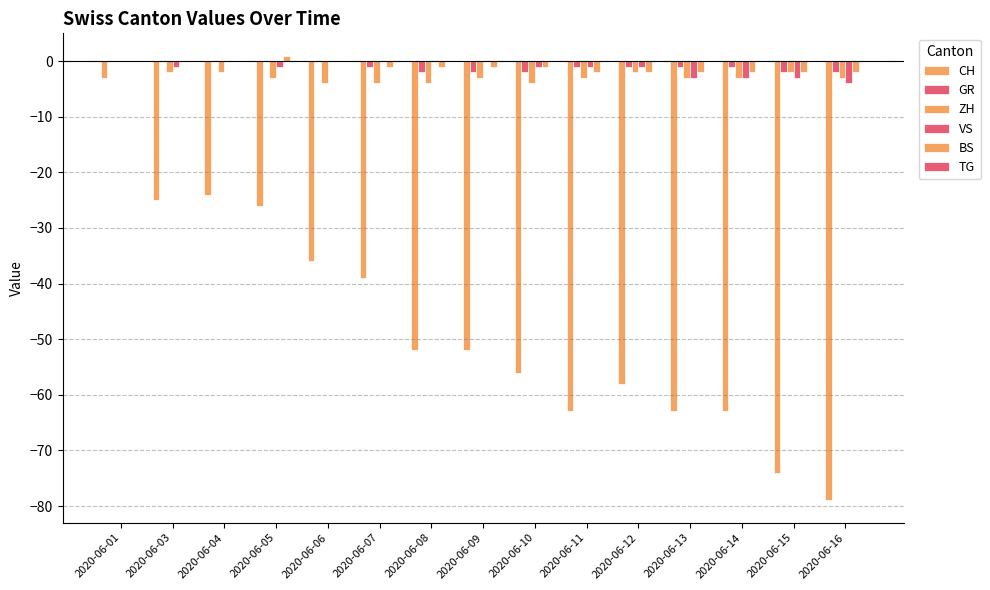

How many groups of bars are there?

15